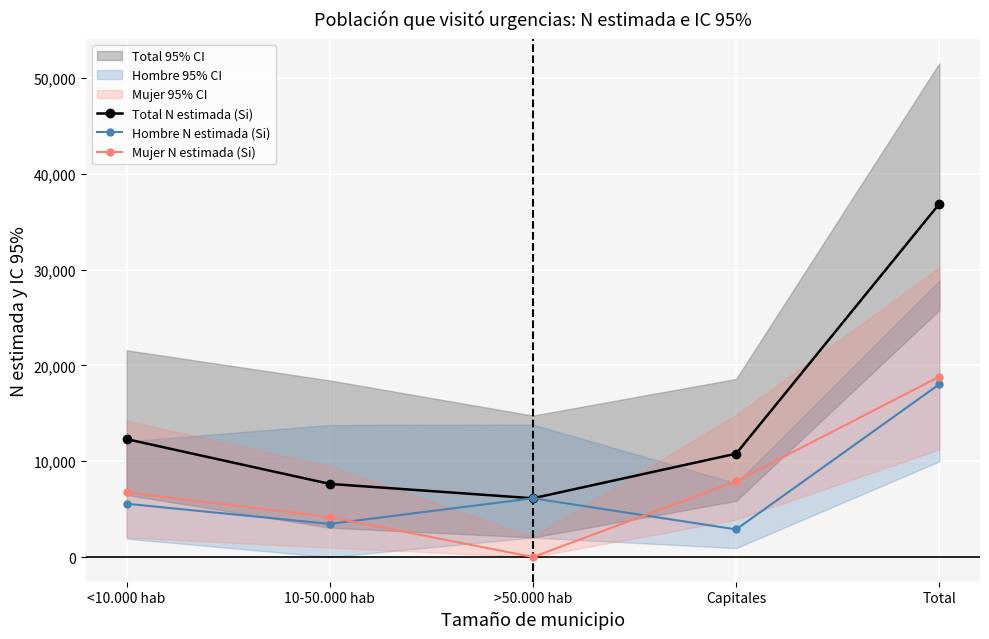

Reading left to right, list all the values displayed in this chart.

Total N estimada (Si): 12312	7635	6134	10793	36875
Hombre N estimada (Si): 5565	3459	6134	2884	18043
Mujer N estimada (Si): 6747	4175	0	7909	18832